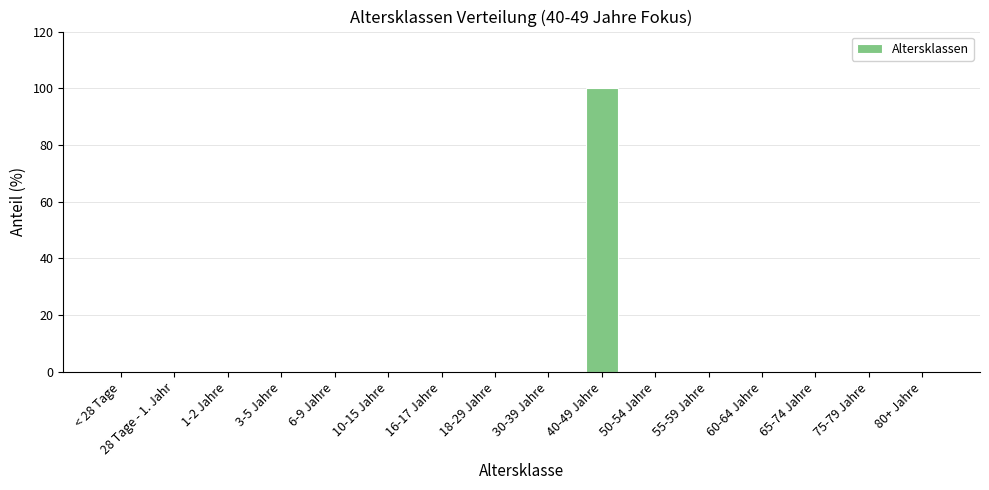

Which category has the highest value across all series?

40-49 Jahre